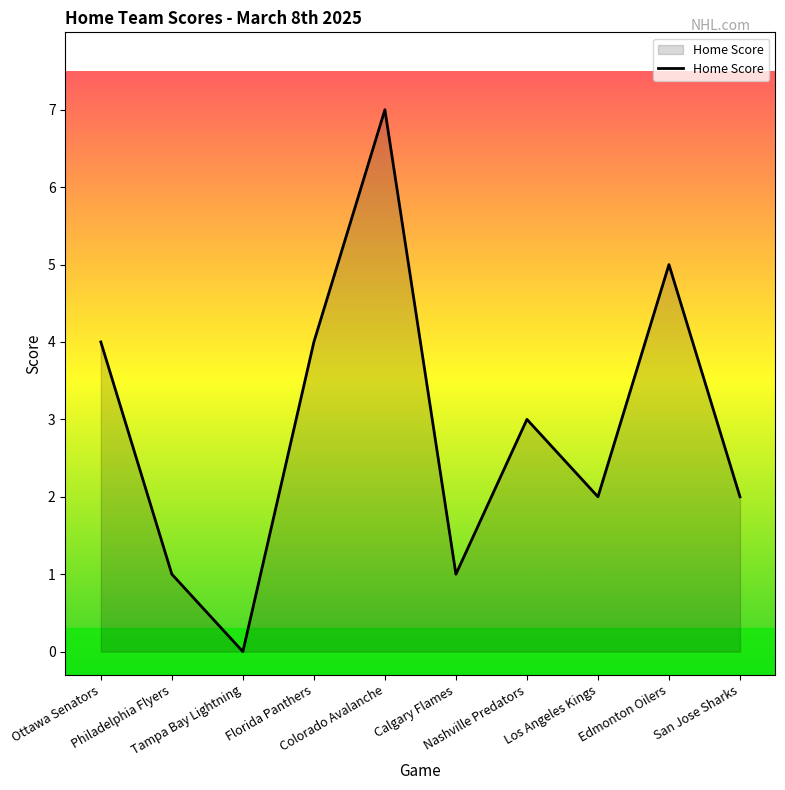

True or false: the data shows 1 at Philadelphia Flyers.

True